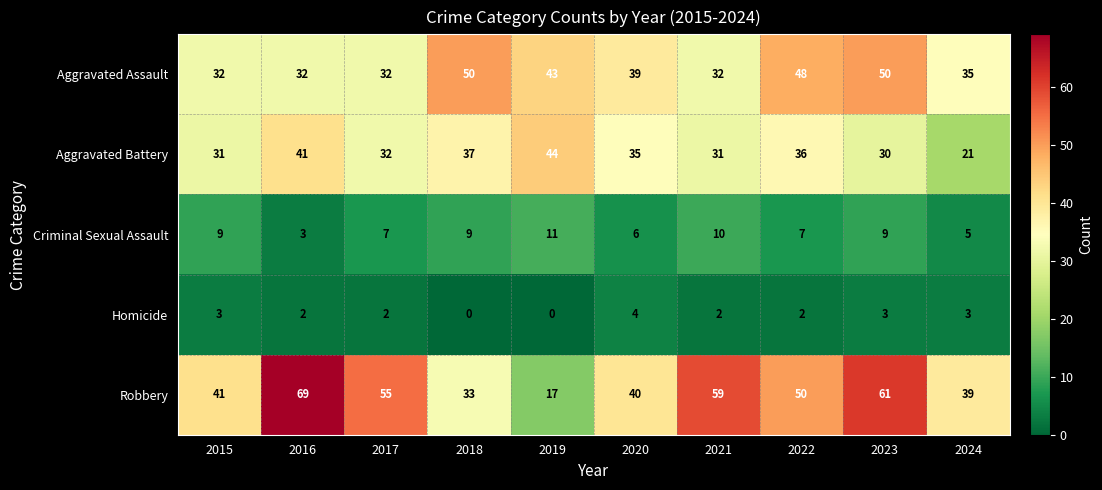

List the series in order of their peak value, lowest first.

Homicide, Criminal Sexual Assault, Aggravated Battery, Aggravated Assault, Robbery